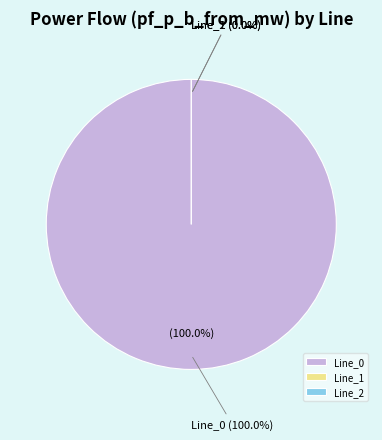

Which has a higher value, Line_2 or Line_1?

Line_1